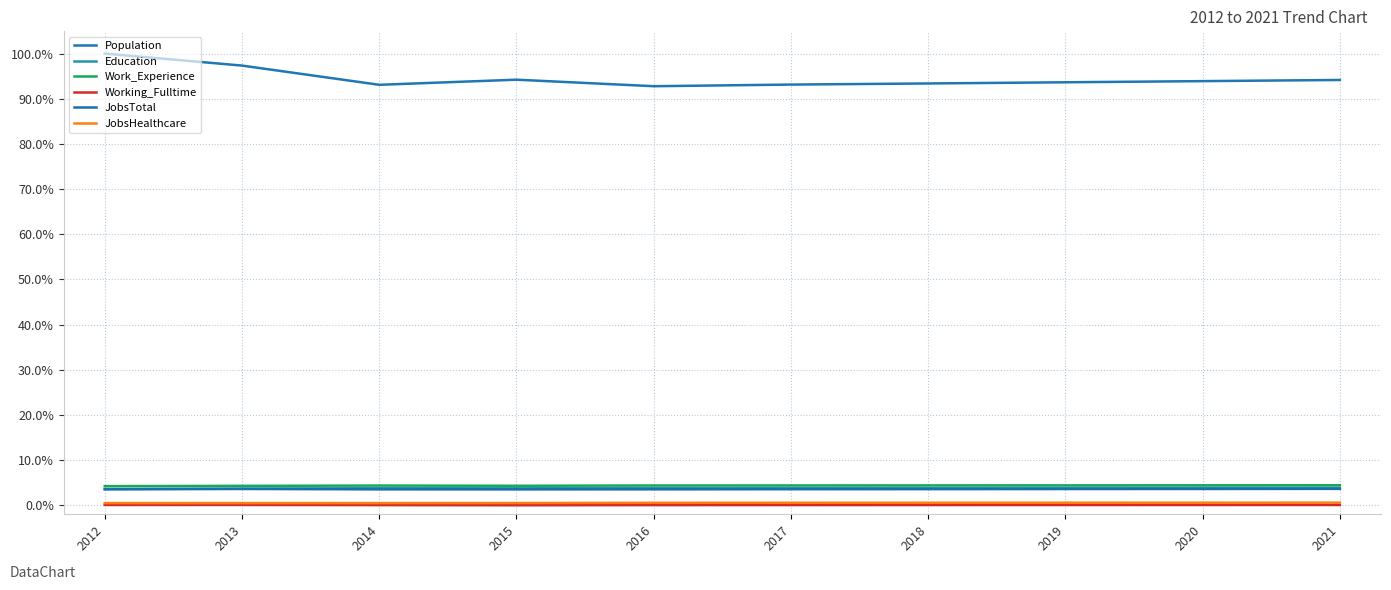

What is the sum of the JobsTotal values at 2018 and 2014?

7.1